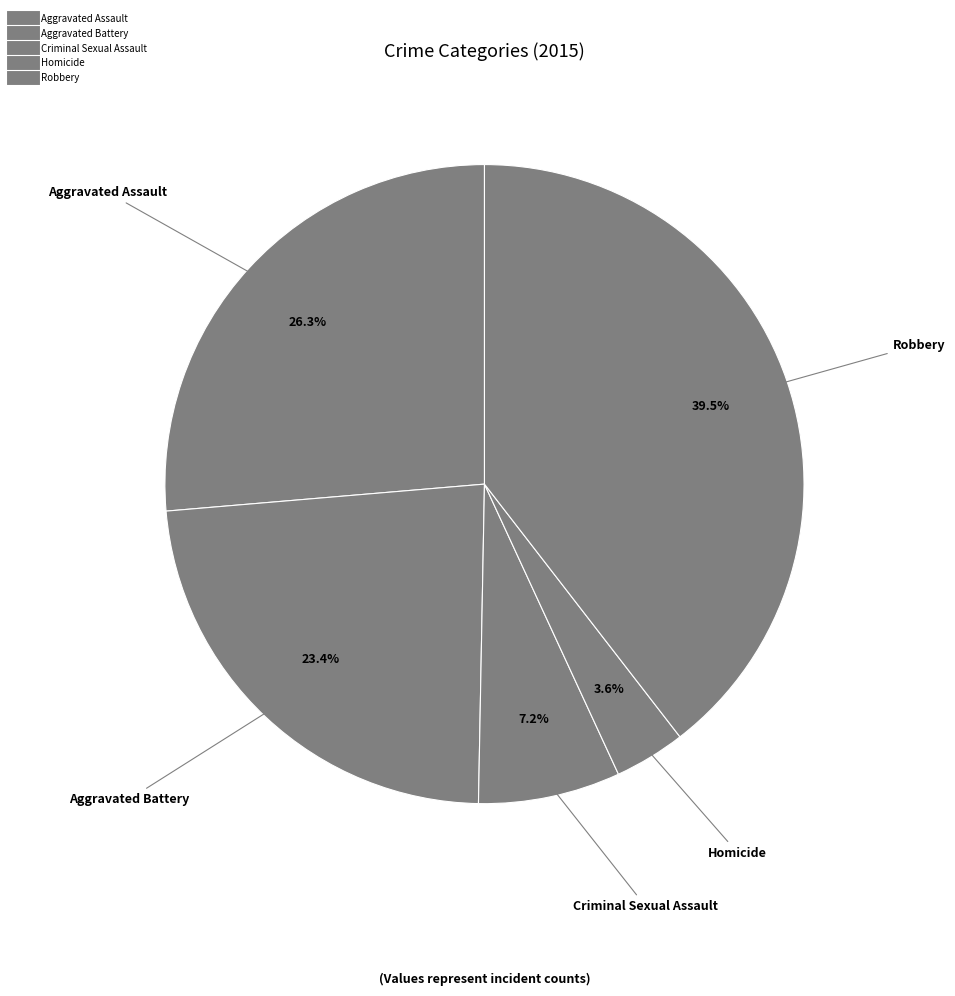

Which slice is the largest?

Robbery